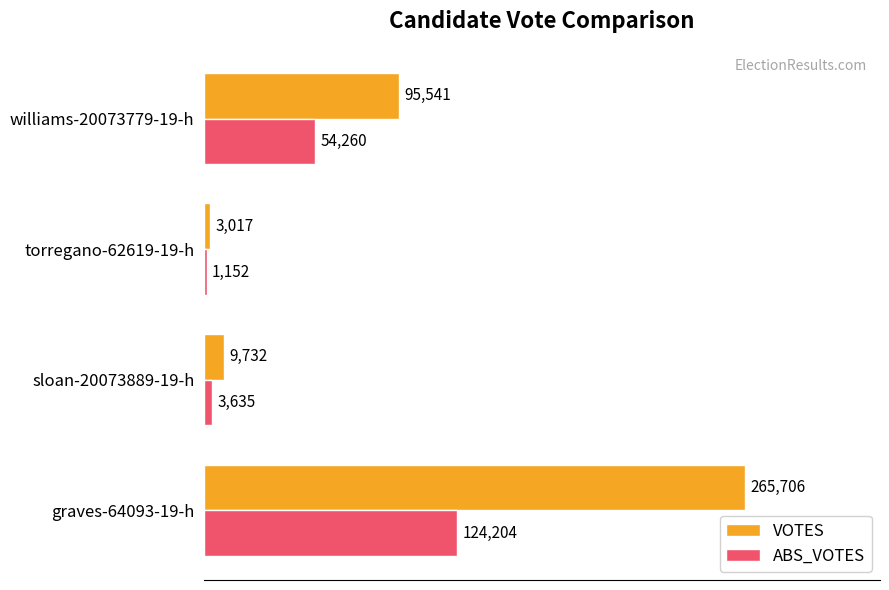

What is the spread (max minus min) of values at williams-20073779-19-h?

41281